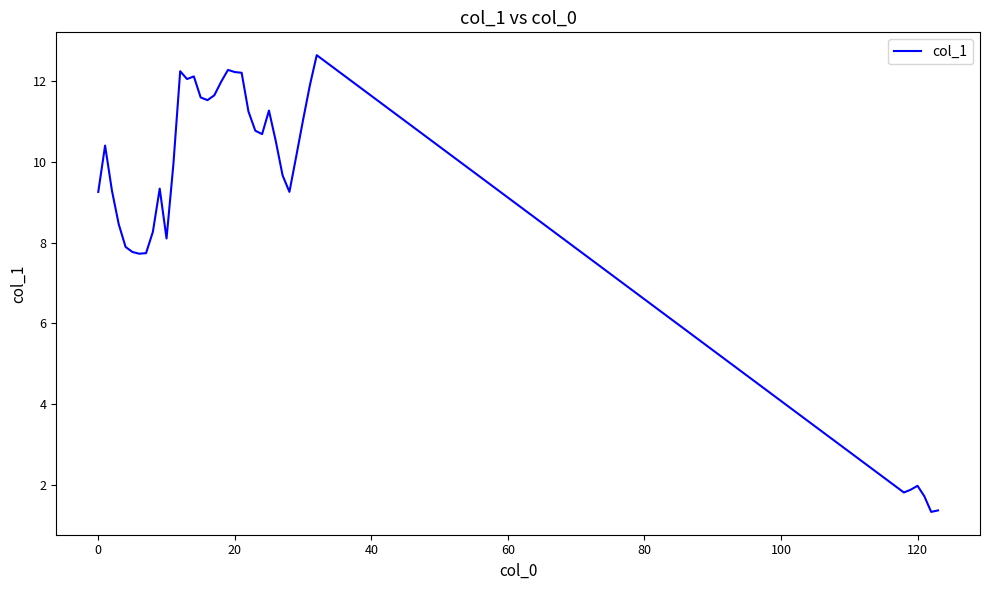

What is the greatest value displayed?

12.6